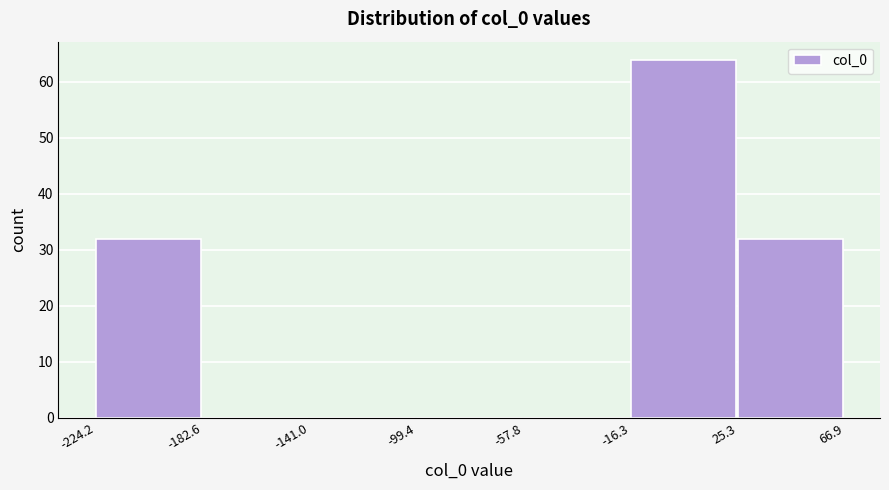

Reading left to right, transcribe this chart: for each bar, give the range it covers on the x-axis and its height. The values are not printed on the chart, so give them approximately, as read against the axis.

-224.2 to -182.6: 32
-182.6 to -141.0: 0
-141.0 to -99.4: 0
-99.4 to -57.8: 0
-57.8 to -16.3: 0
-16.3 to 25.3: 64
25.3 to 66.9: 32